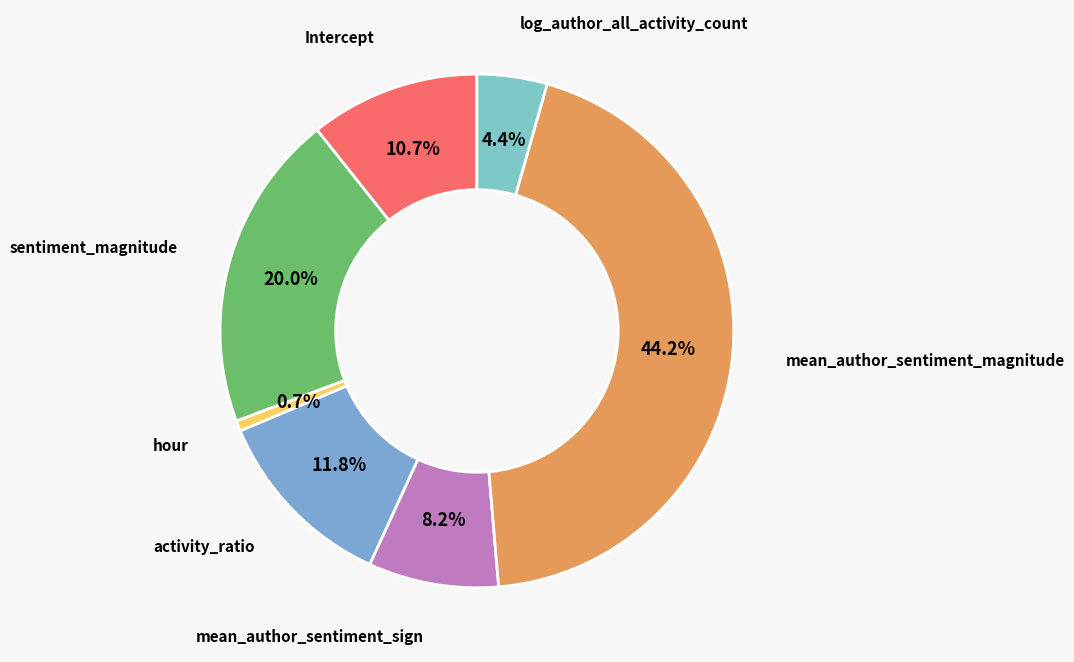

Which slice is the largest?

mean_author_sentiment_magnitude